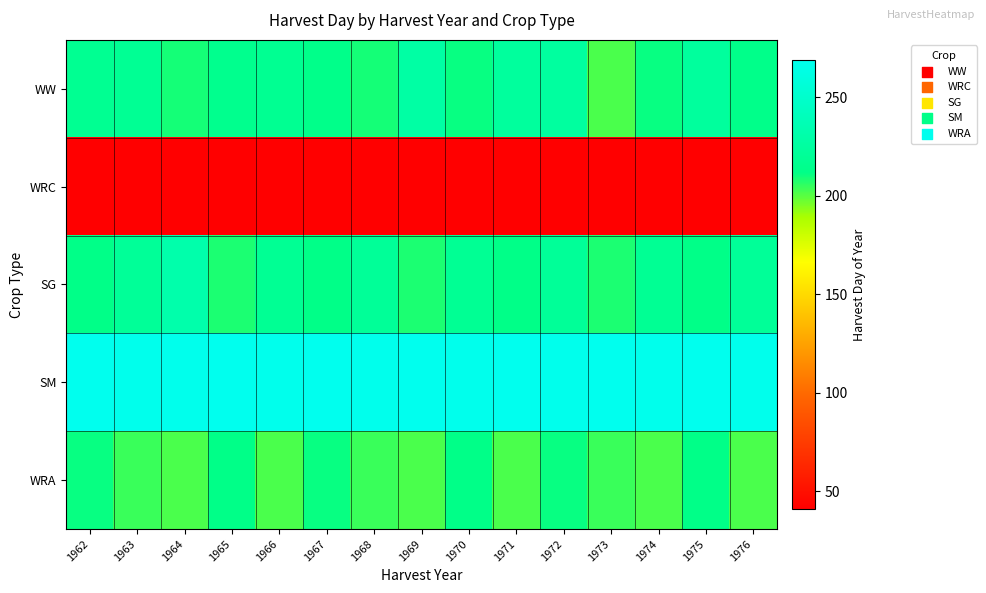

Which category has the lowest value across all series?

1962